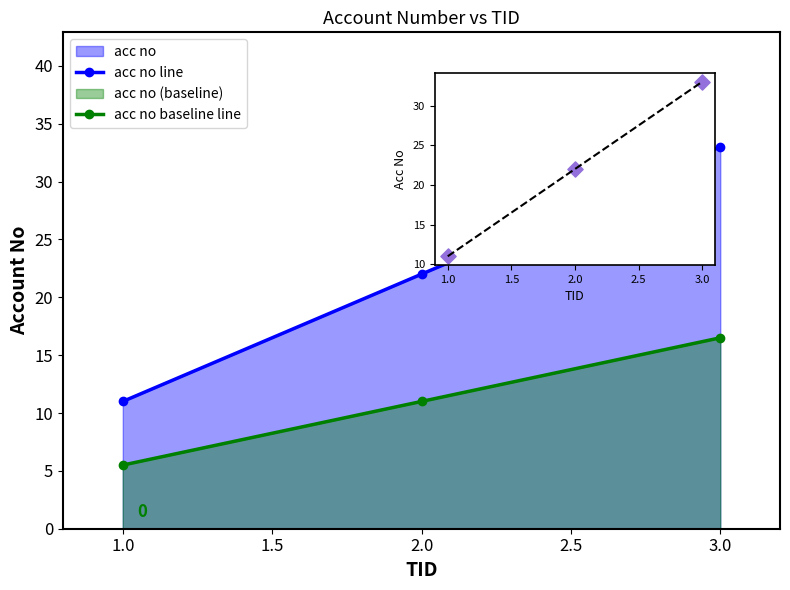

Which series has the largest total across all categories?

acc no line